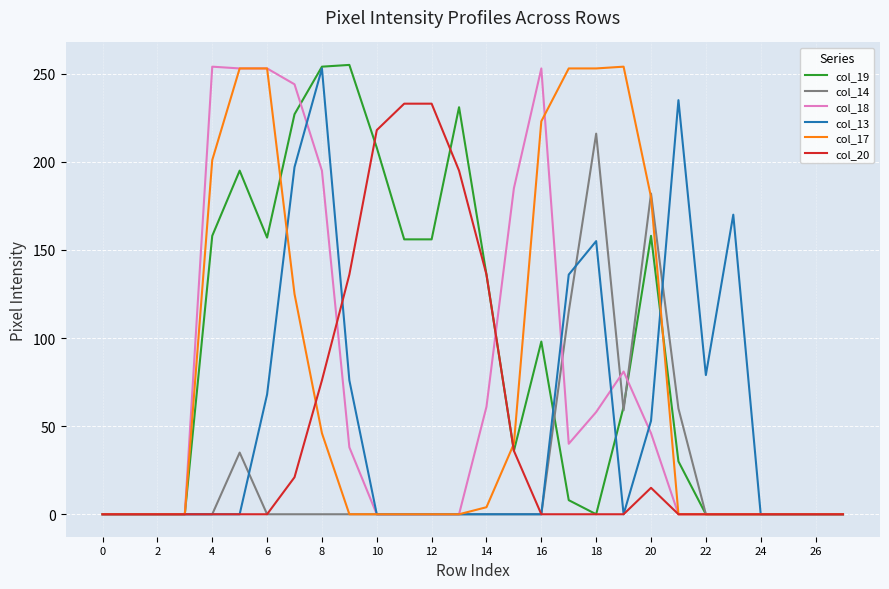

Which series has the largest total across all categories?

col_19